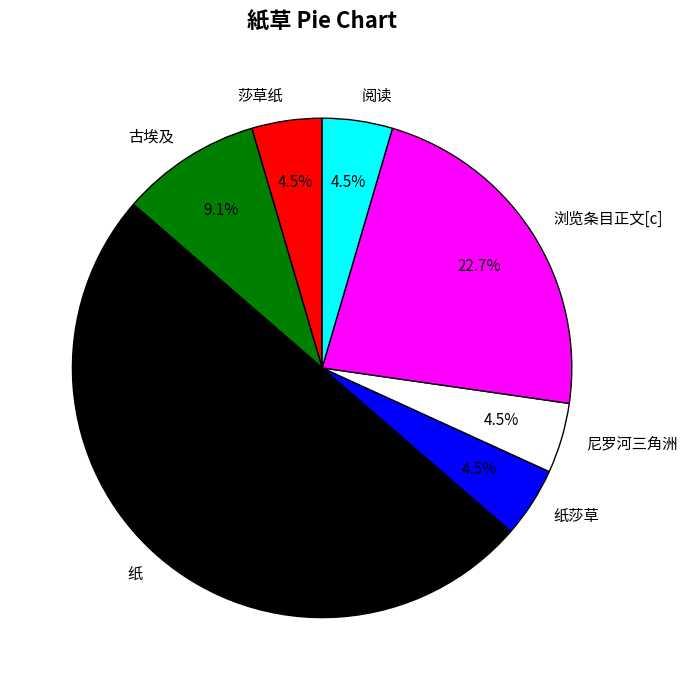

Does 古埃及 represent more than half of the total?

No